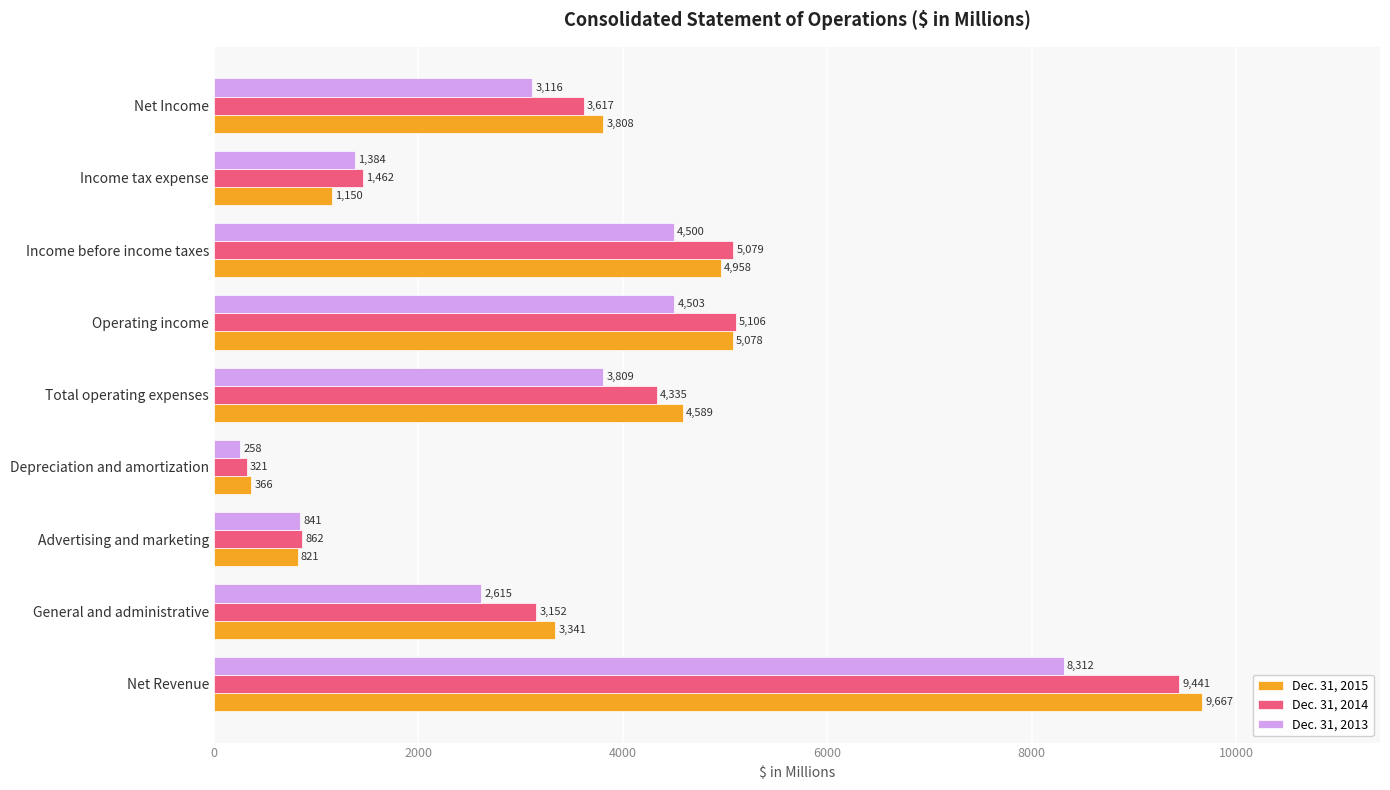

The value of Dec. 31, 2015 at General and administrative is 3341. True or false?

True